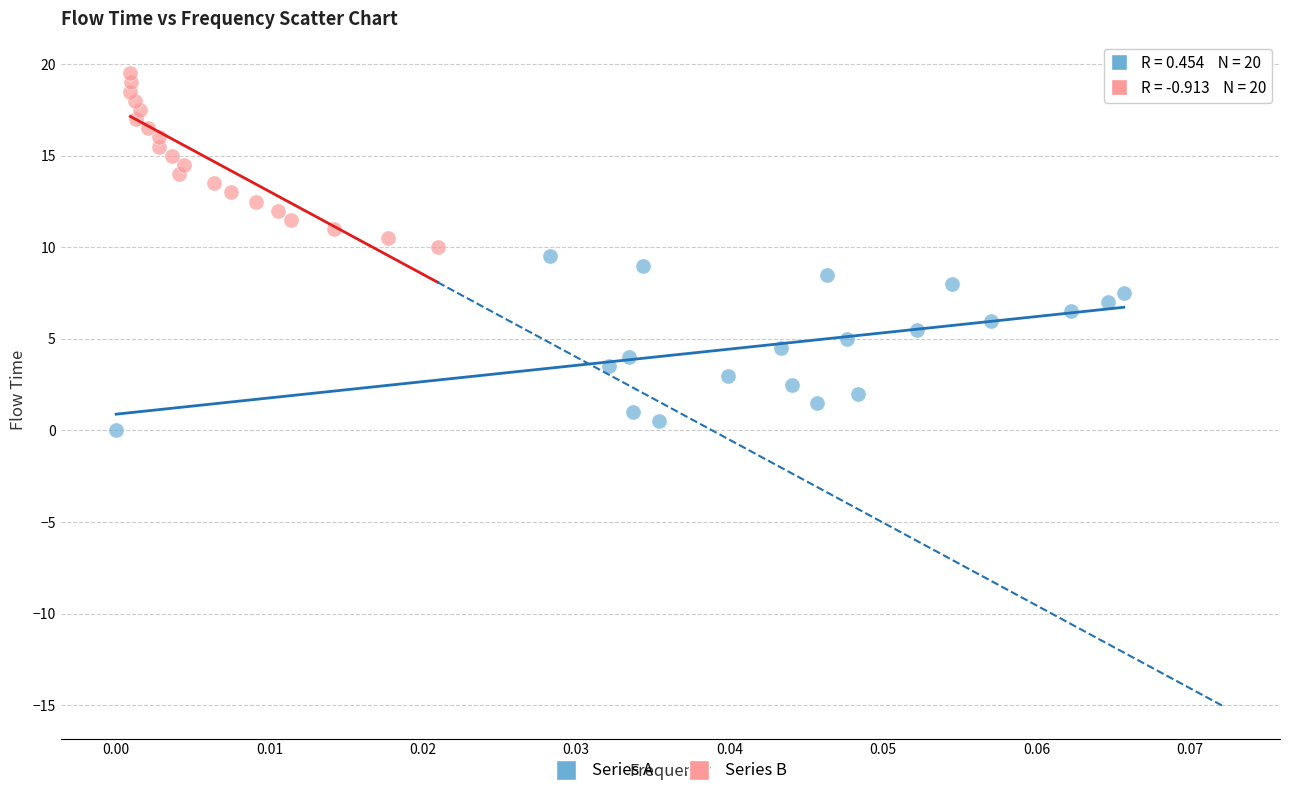

Which series contains the lowest Y value?

Series A